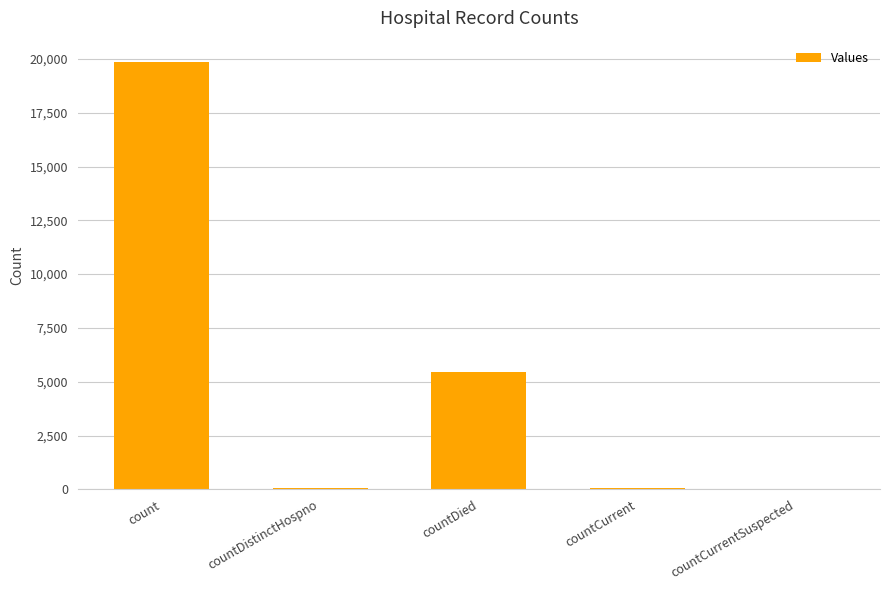

What is the change in value from count to countCurrentSuspected?

-19854